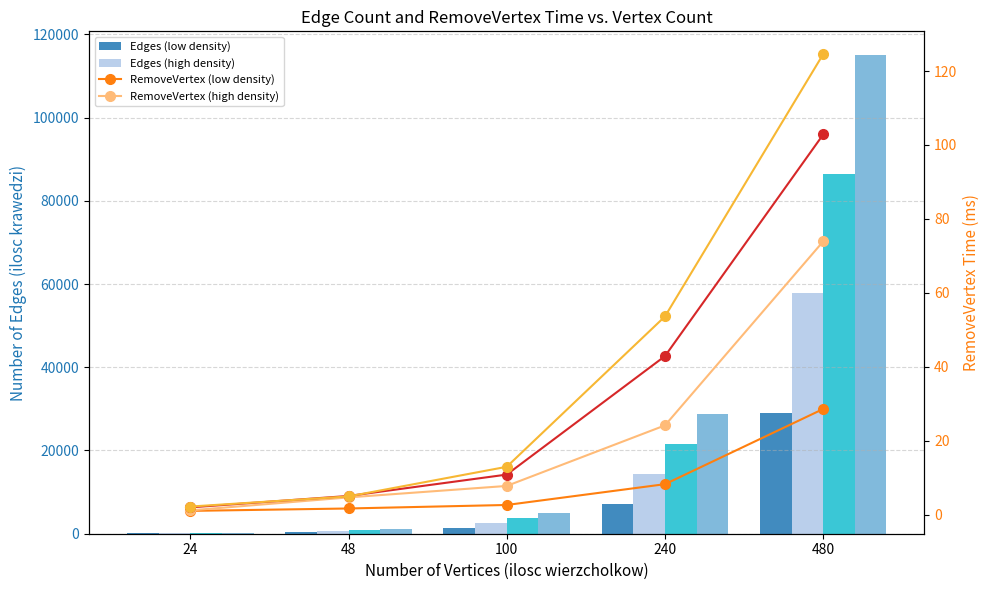

What is the average value of the ilosc krawedzi (density~1.00) series?

29999